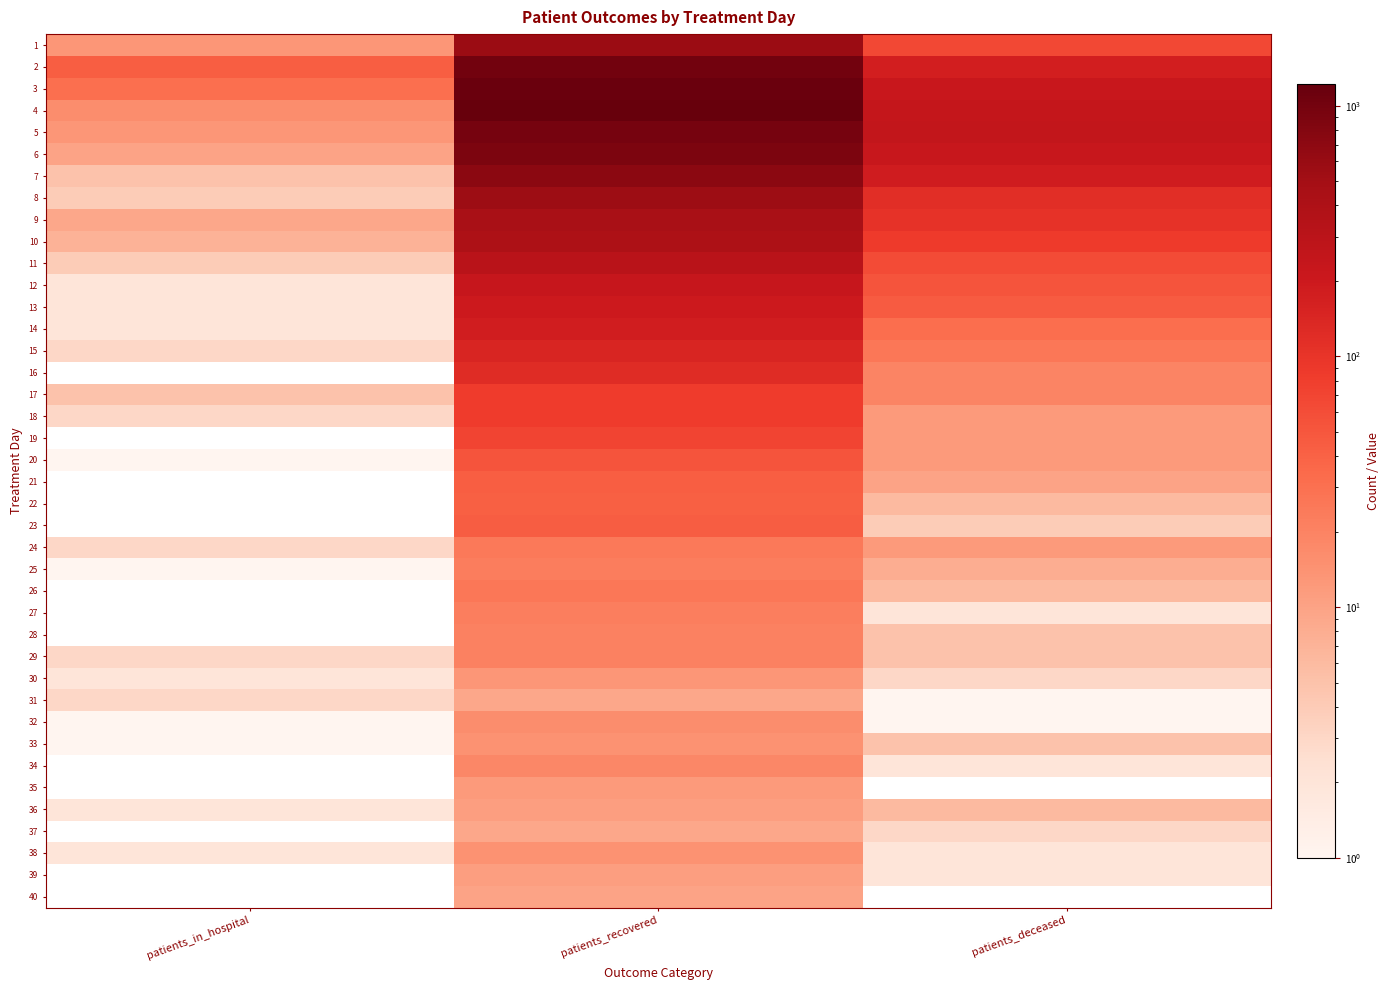

Which has a higher value, patients_in_hospital or patients_deceased?

patients_deceased